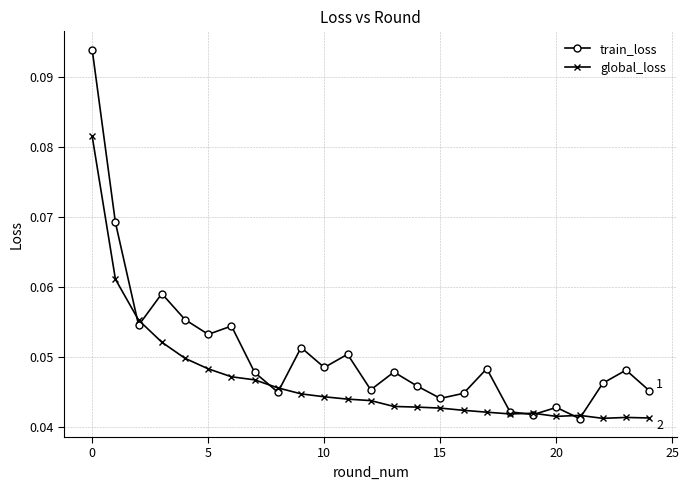

In global_loss, how many points are lower than both neighbors (excluding endpoints)?

3